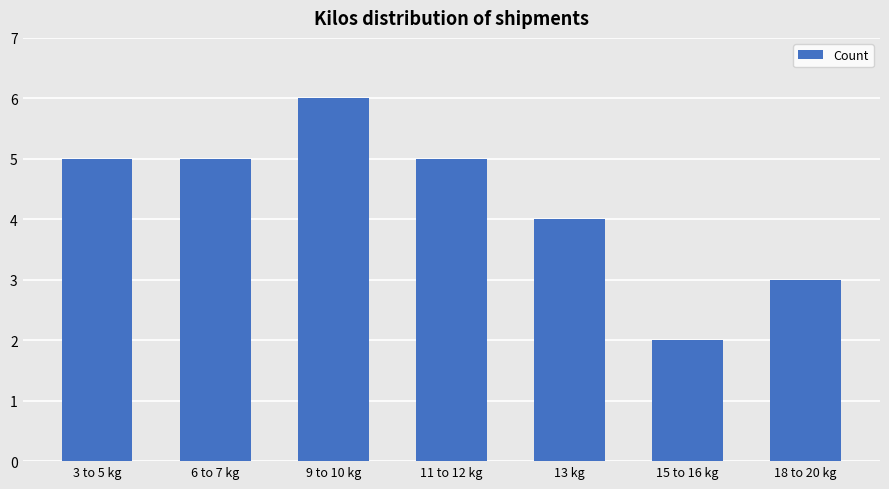

What position from the left is 18 to 20 kg?

7